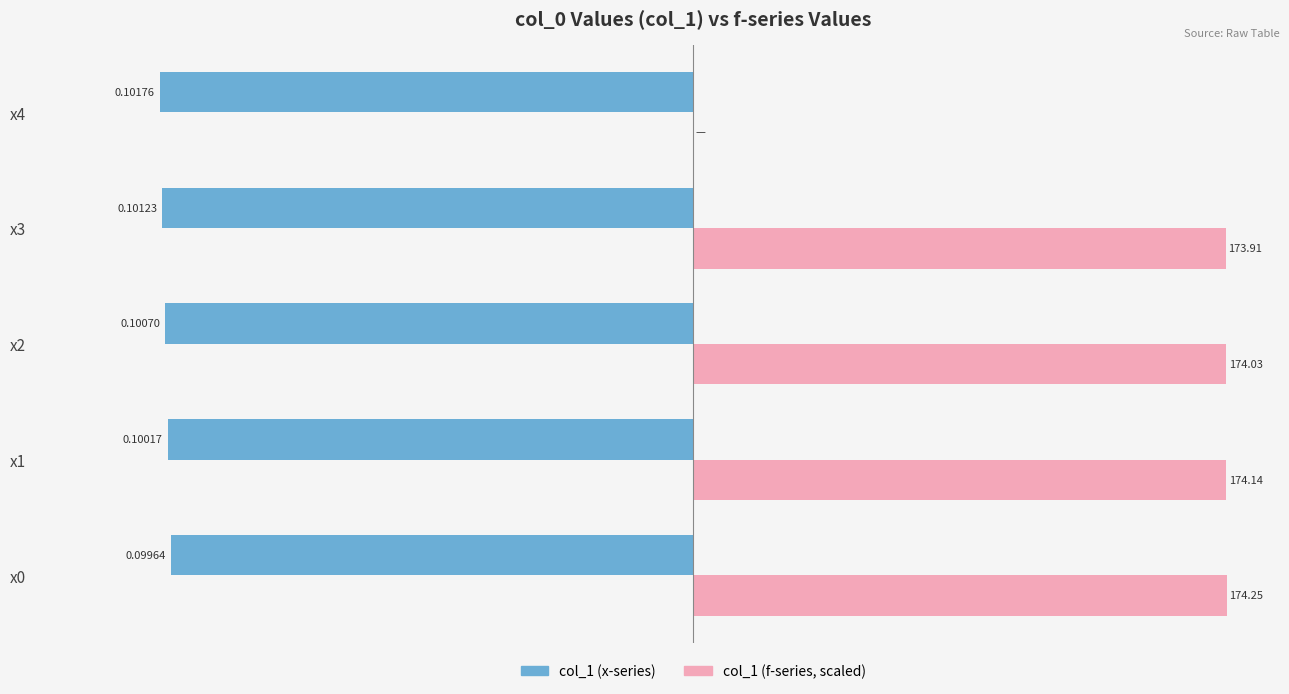

At which category is the sum across all series the highest?

x0